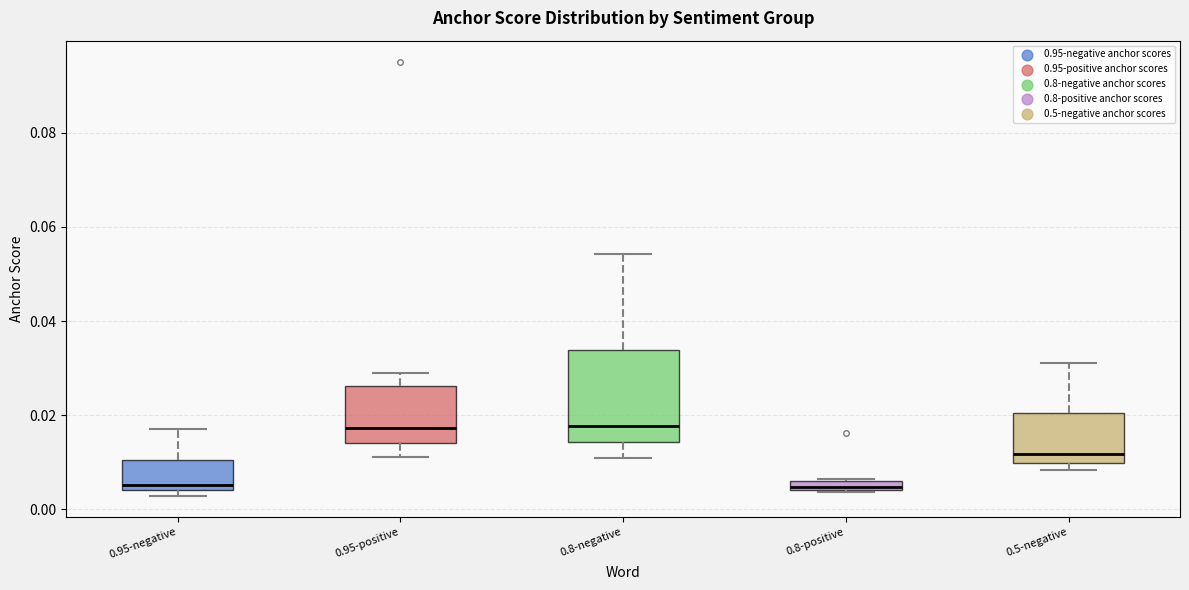

Which box is the tallest, from its lower edge to its upper edge?

0.8-negative